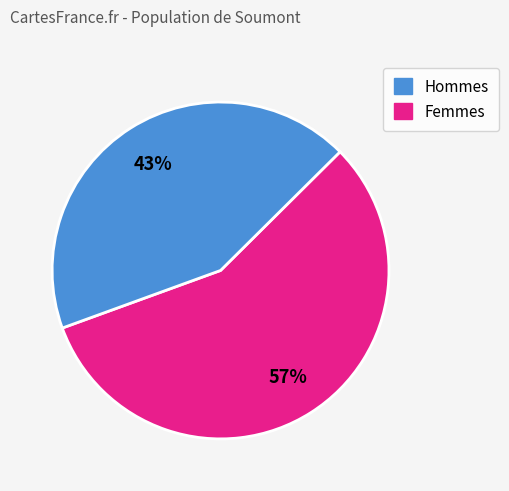

Does any single category account for the majority?

Yes